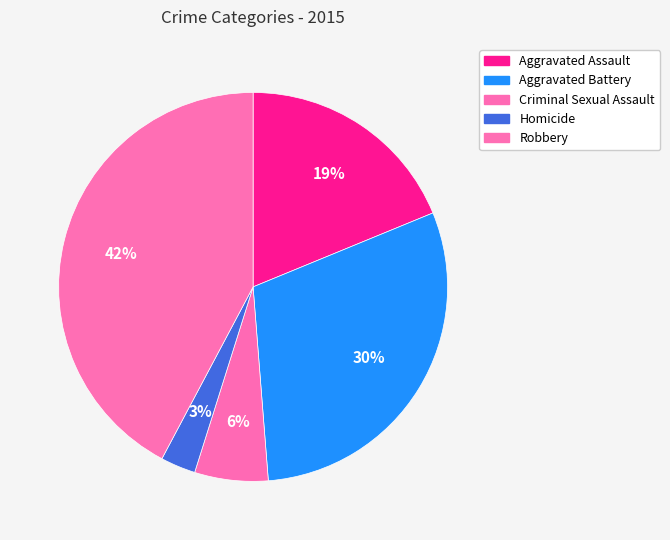

Is it true that Criminal Sexual Assault is 6% of the pie?

True